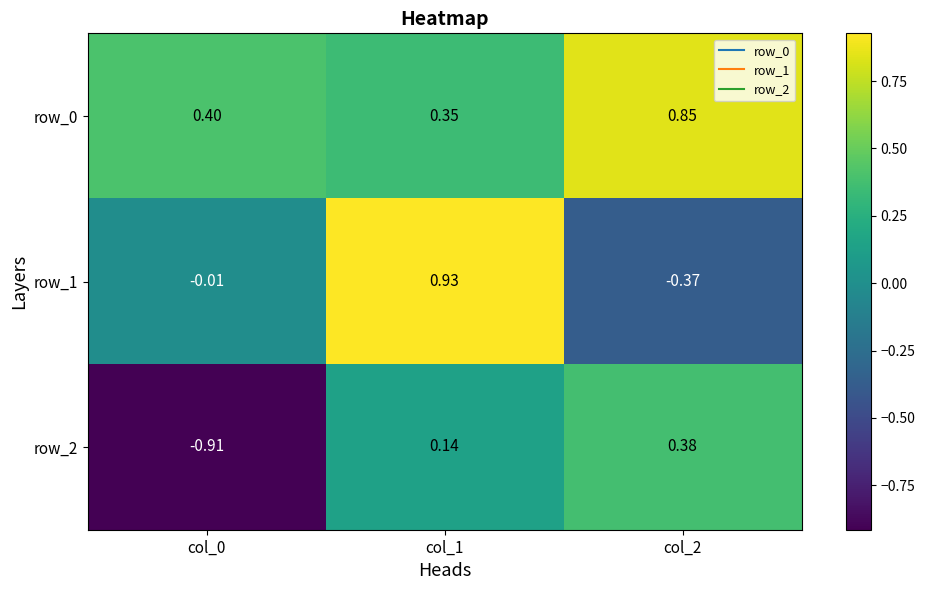

Is the value of row_1 at col_0 greater than the value of row_0 at col_2?

No